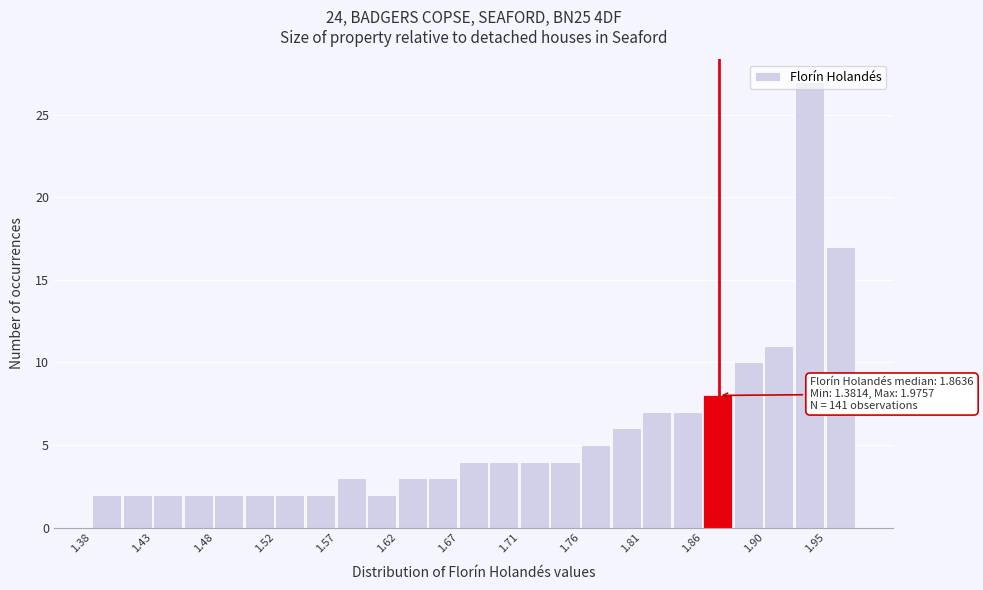

Over which range of the x-axis is the bar tallest?

1.930 to 1.950